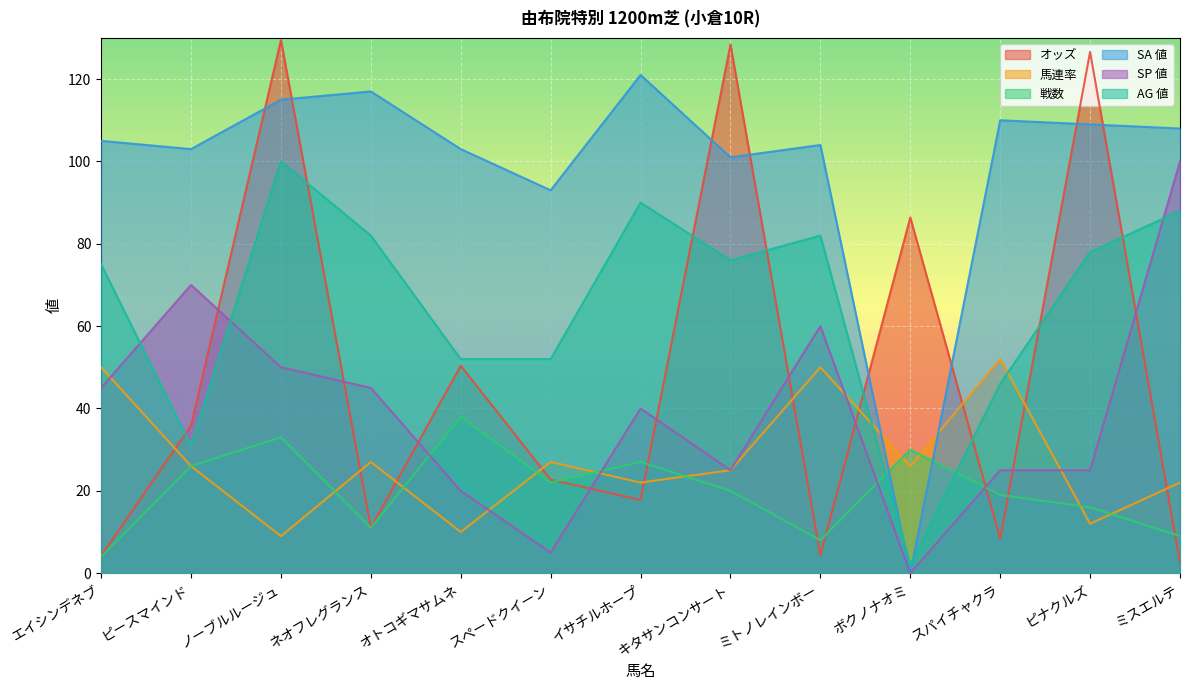

What is the difference between the SP 値 values at ボクノナオミ and エイシンデネブ?

45.0